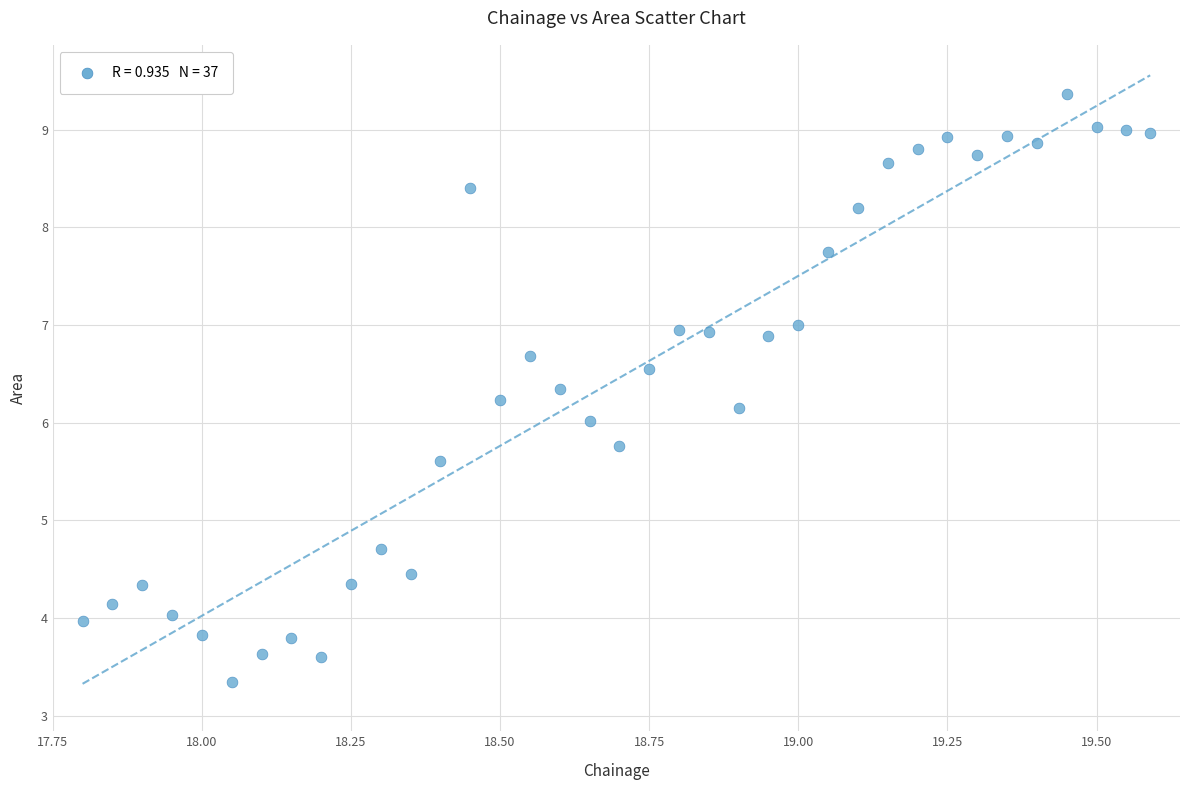

What is the range of Y values (max minus min)?

6.0